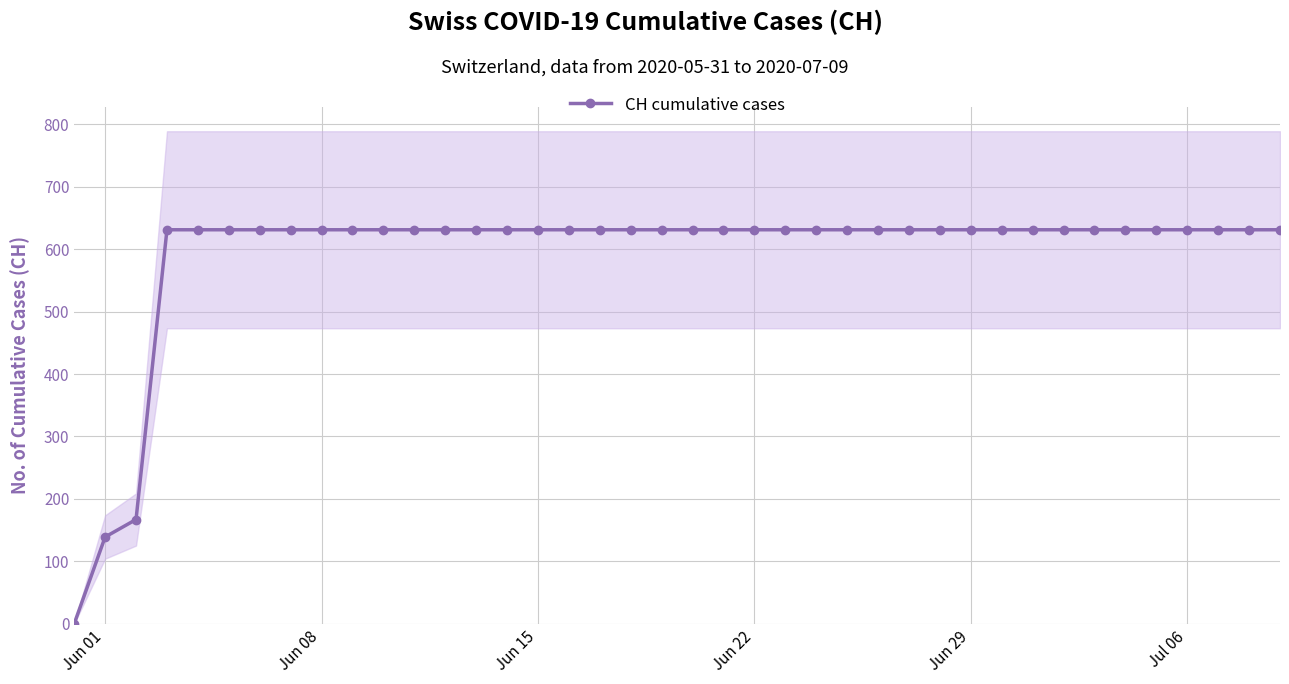

Is it true that CH cumulative cases equals 161 at Jun 29?

False